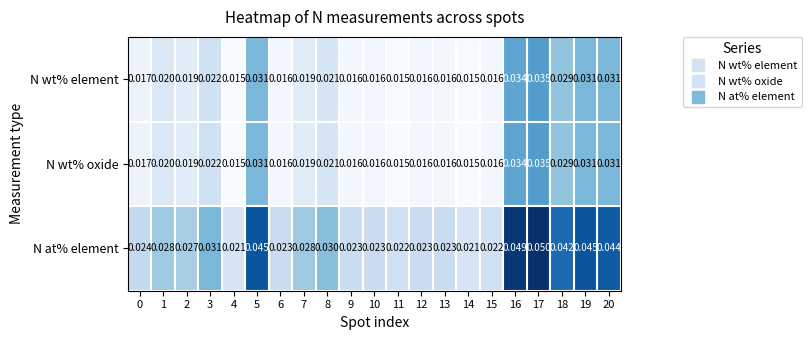

Which series has the widest spread of values?

N at% element